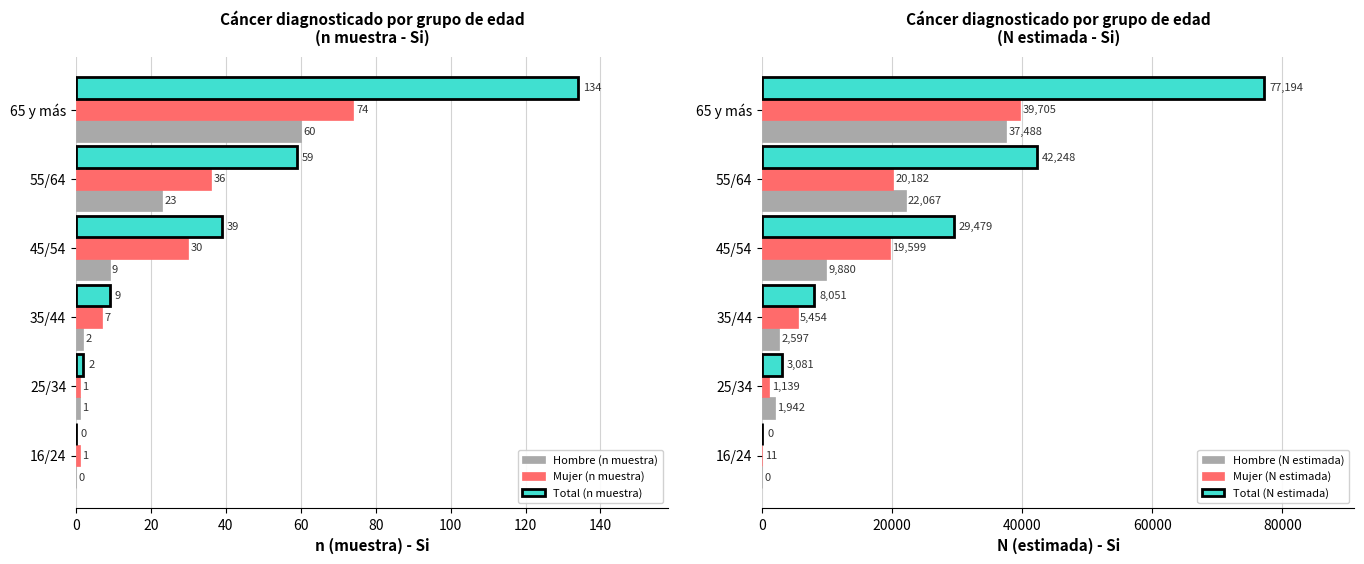

What is the difference between the Hombre (N estimada) values at 16/24 and 45/54?

9880